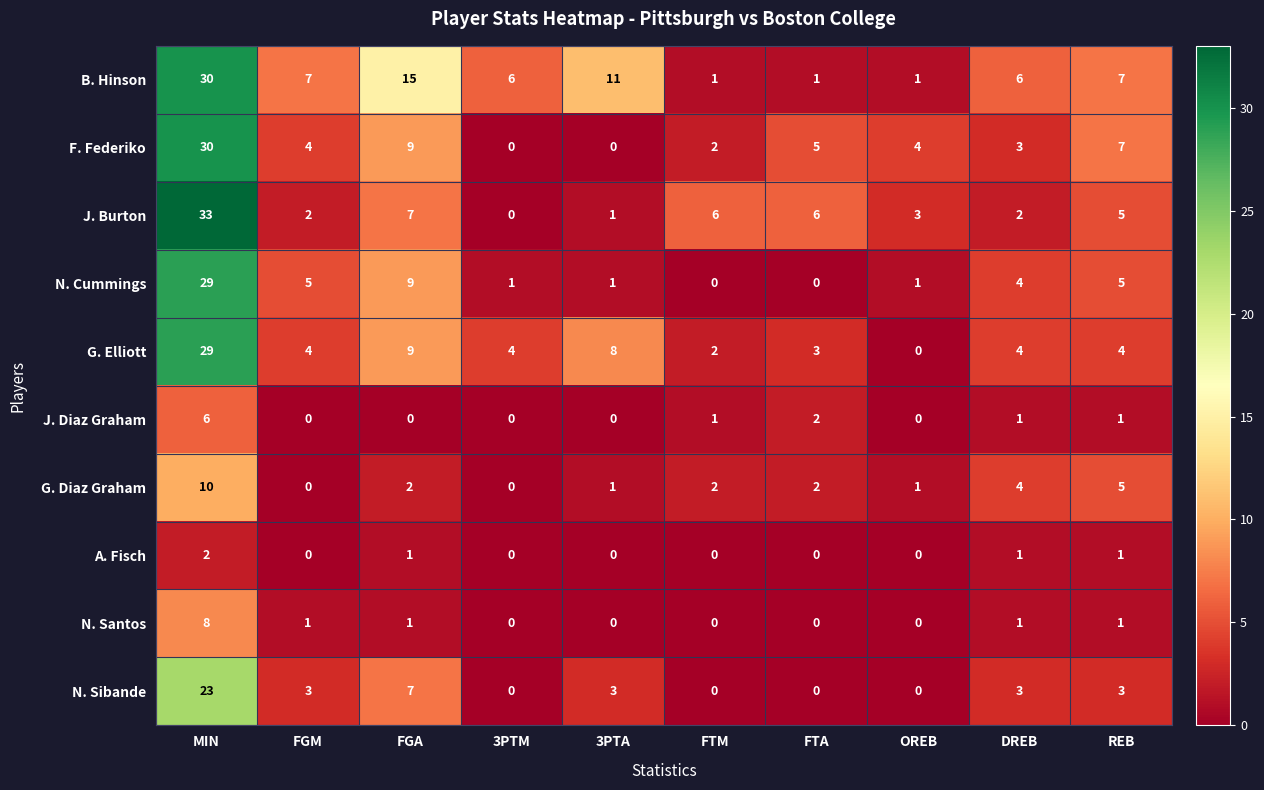

What is the difference between the maximum and minimum values in the G. Diaz Graham series?

10